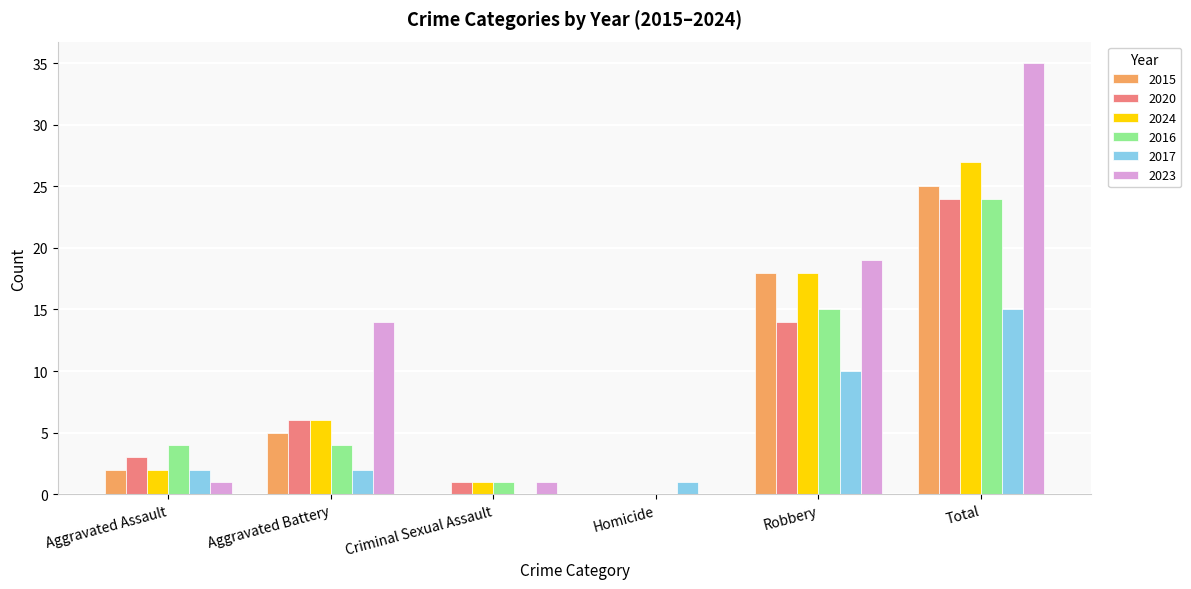

What is the maximum value for 2016?

24